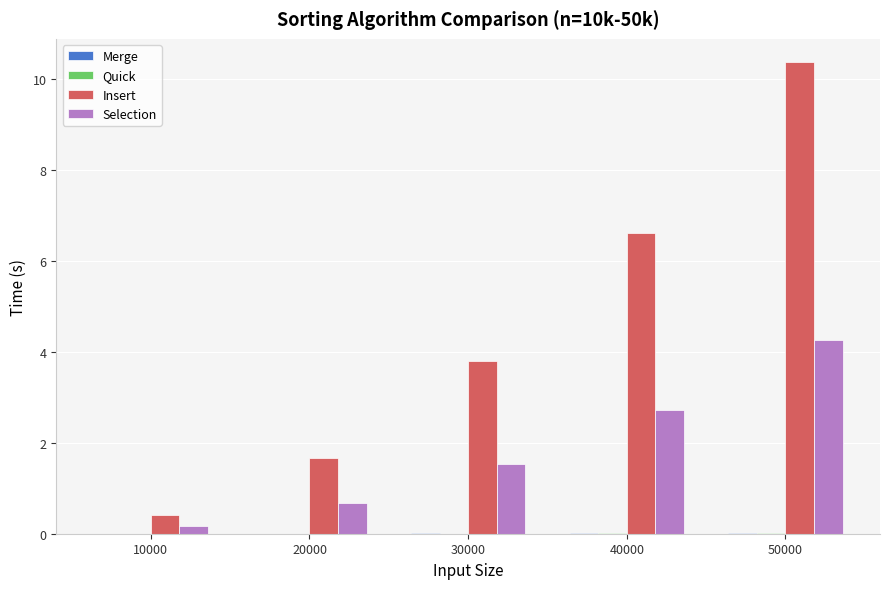

What is the maximum value for Insert?

10.4